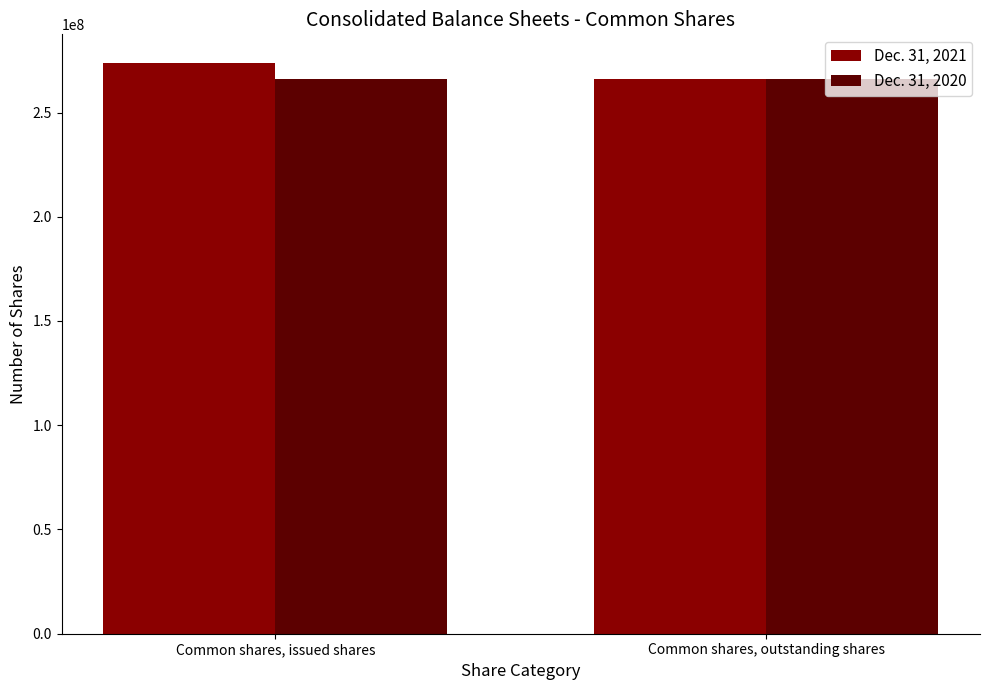

Which category has the highest value in the Dec. 31, 2021 series?

Common shares, issued shares